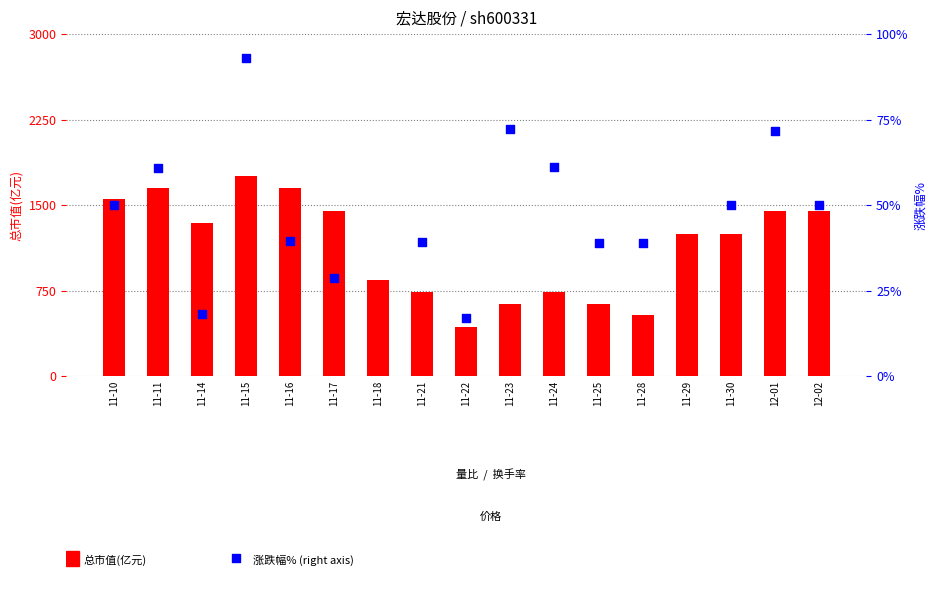

At which category is the sum across all series the highest?

11-15